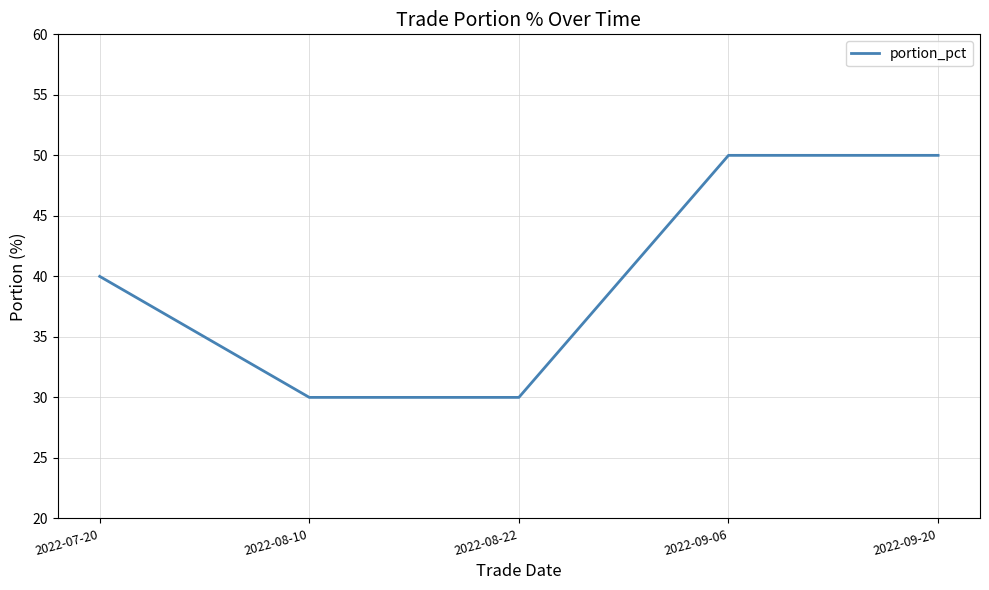

Reading left to right, transcribe all the data shown in this chart.

40	30	30	50	50